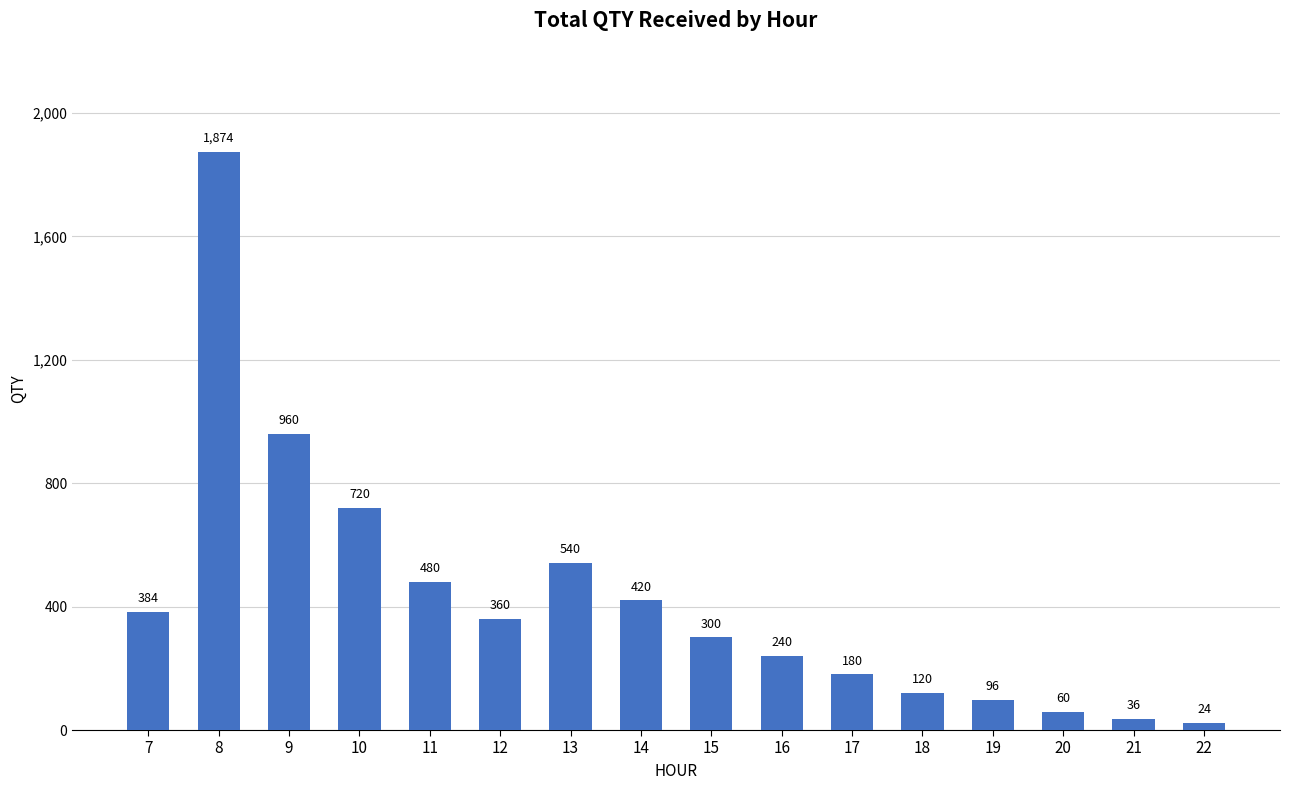

True or false: the data shows 540 at 13.

True